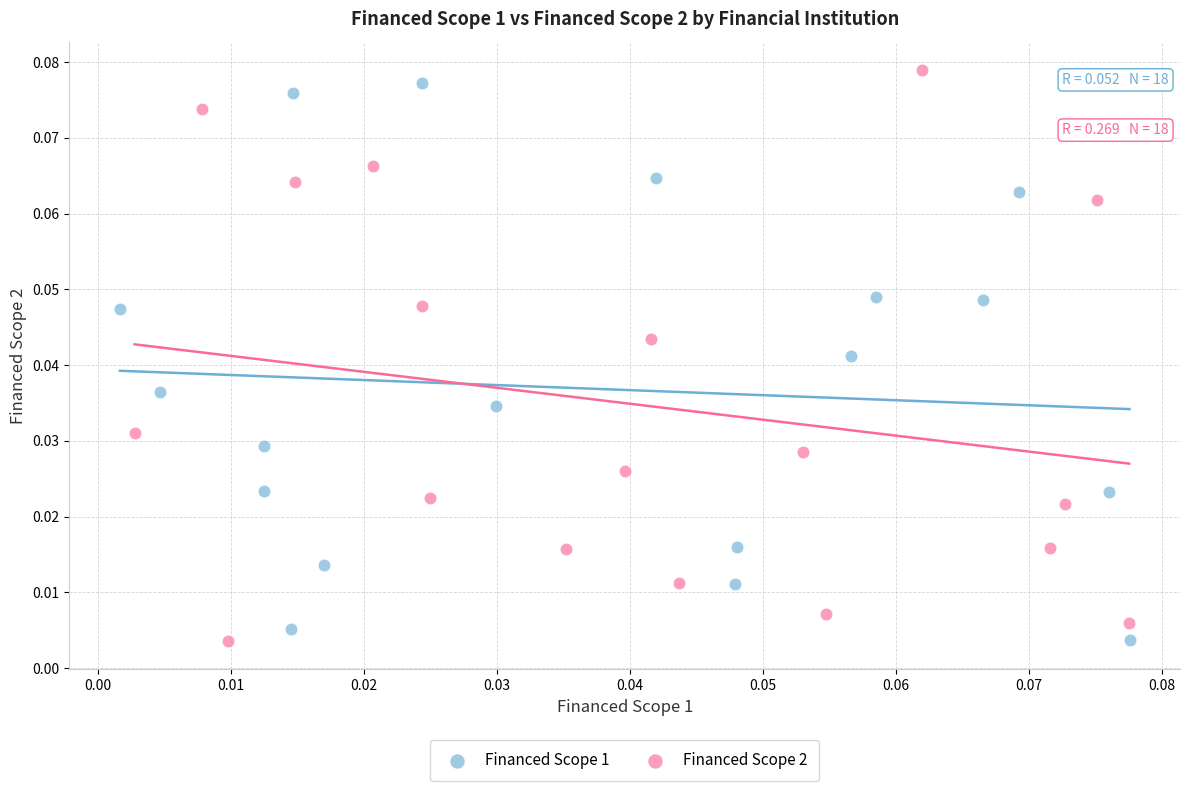

What are all the series names shown in the legend?

Financed Scope 1, Financed Scope 2